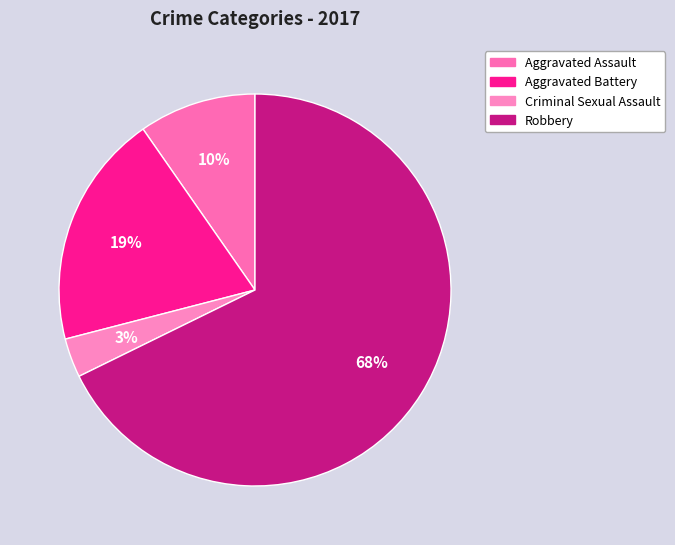

To the nearest percent, what portion does Aggravated Assault represent?

10%